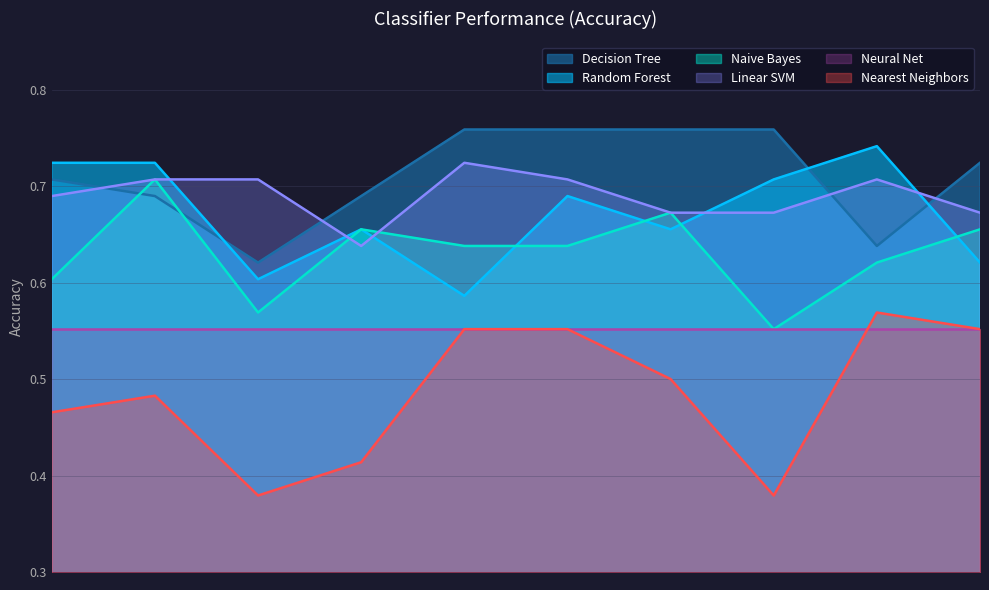

True or false: Naive Bayes and Nearest Neighbors cross at least once.

False